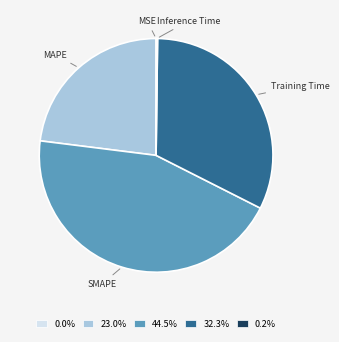

Does 23.0% account for over 50% of the chart?

No